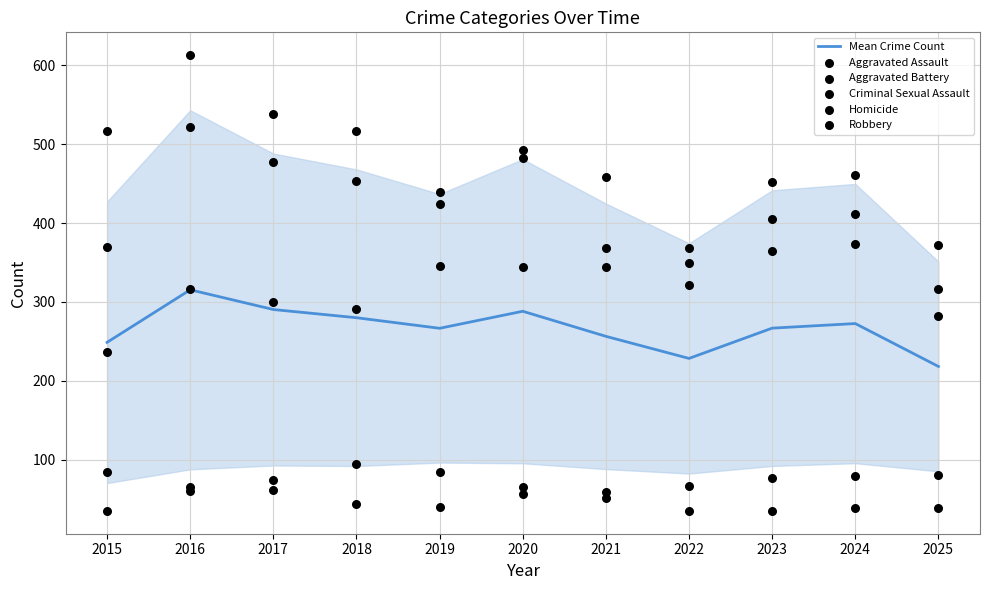

What is the total value across all series at 2023?

1600.8